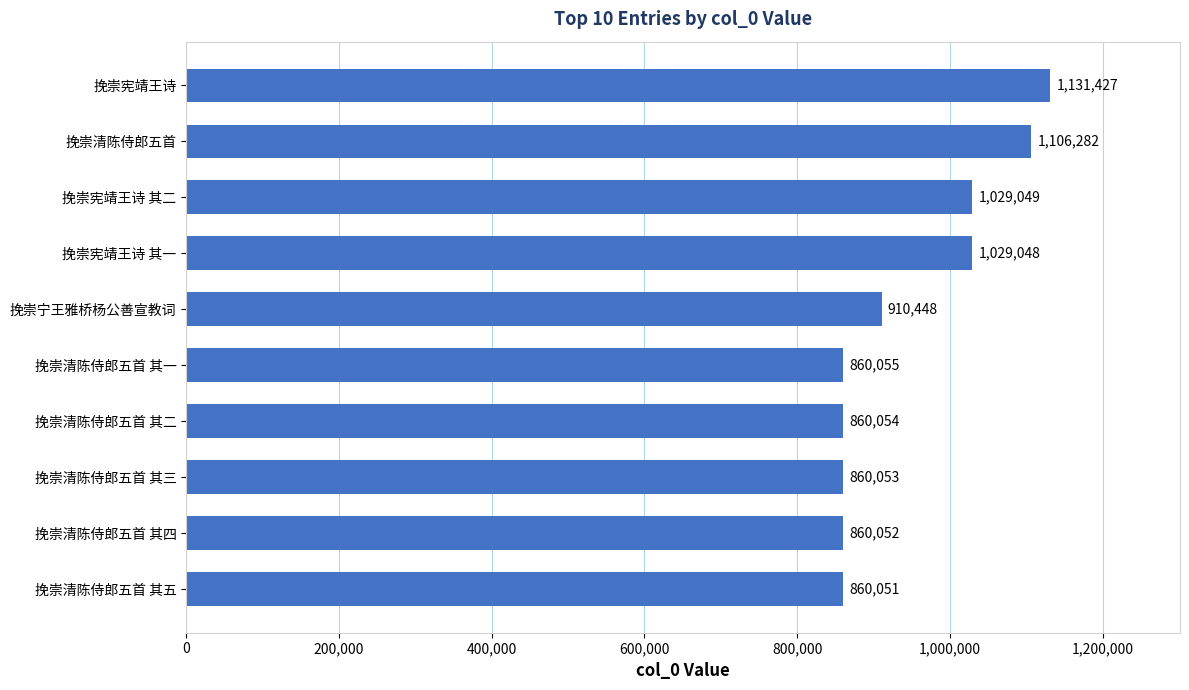

Approximately how many times larger is the value at 挽崇清陈侍郎五首 其三 compared to 挽崇宪靖王诗?

0.8